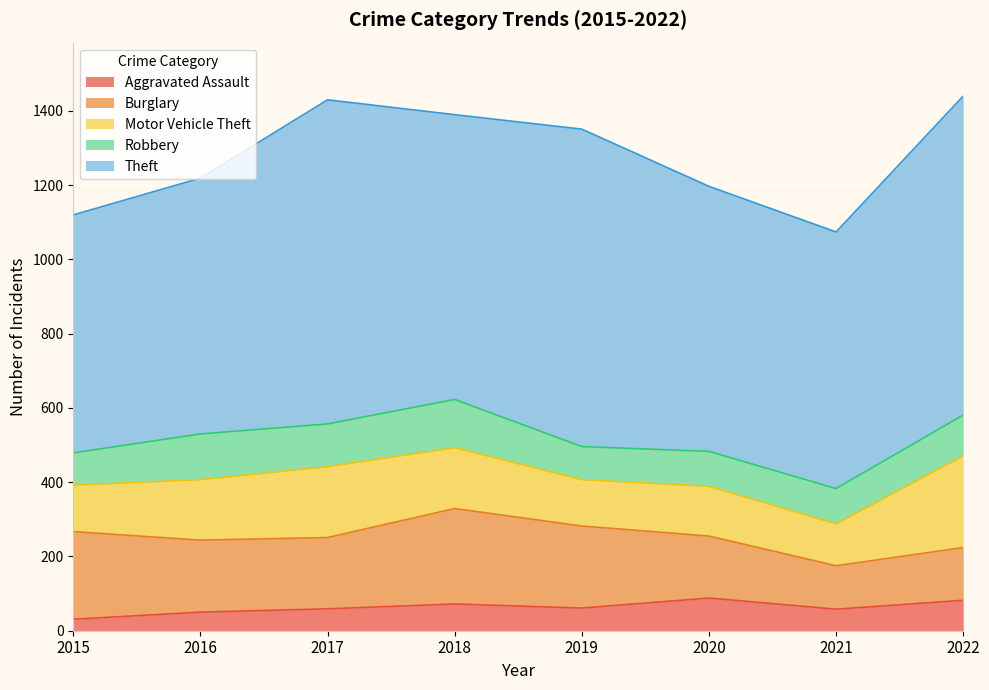

What is the difference between the maximum and minimum values in the Aggravated Assault series?

57